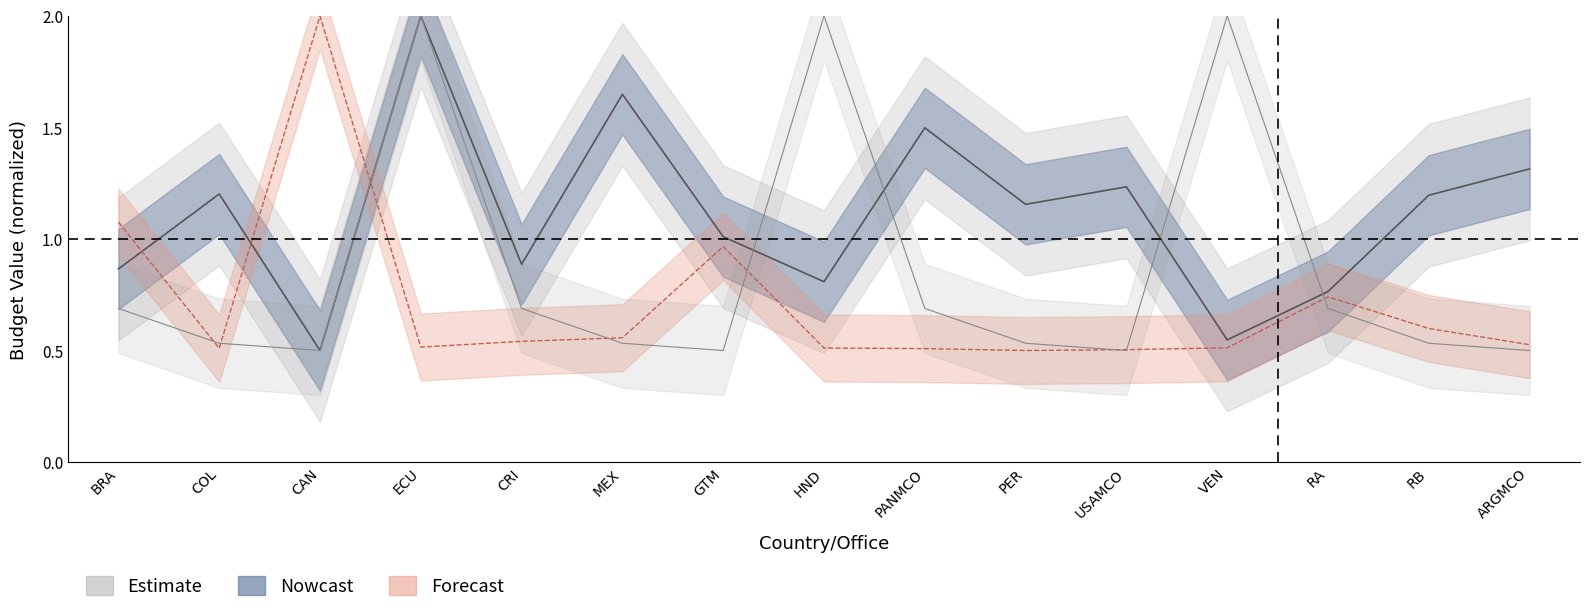

Is the value of AME at PER greater than the value of ASO at COL?

Yes